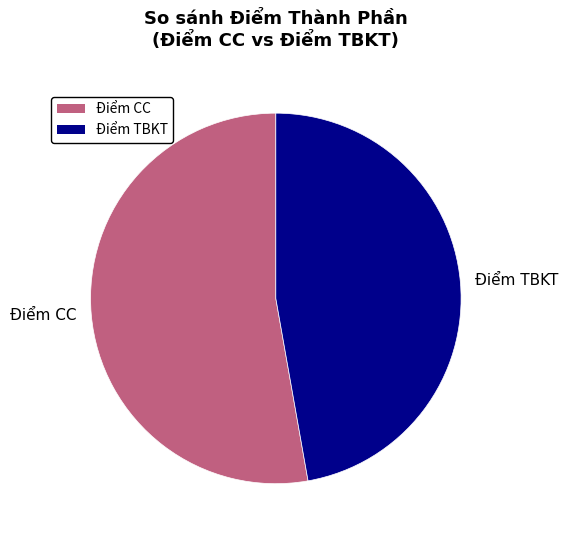

Rank the categories by value from lowest to highest.

Điểm TBKT, Điểm CC